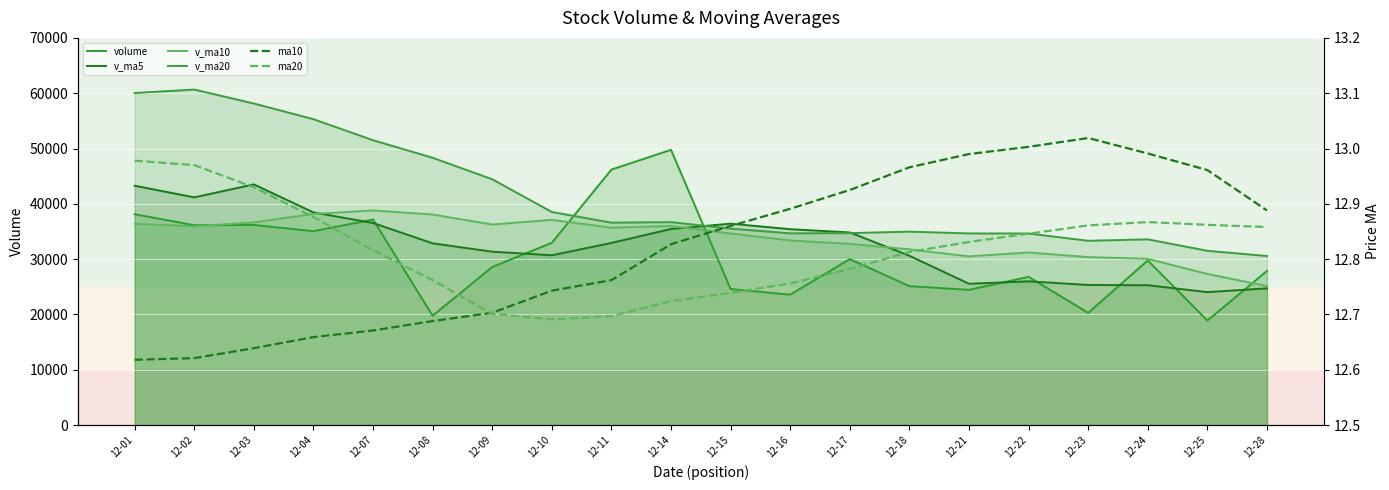

Is it true that ma10 equals 12.7 at 12-08?

True